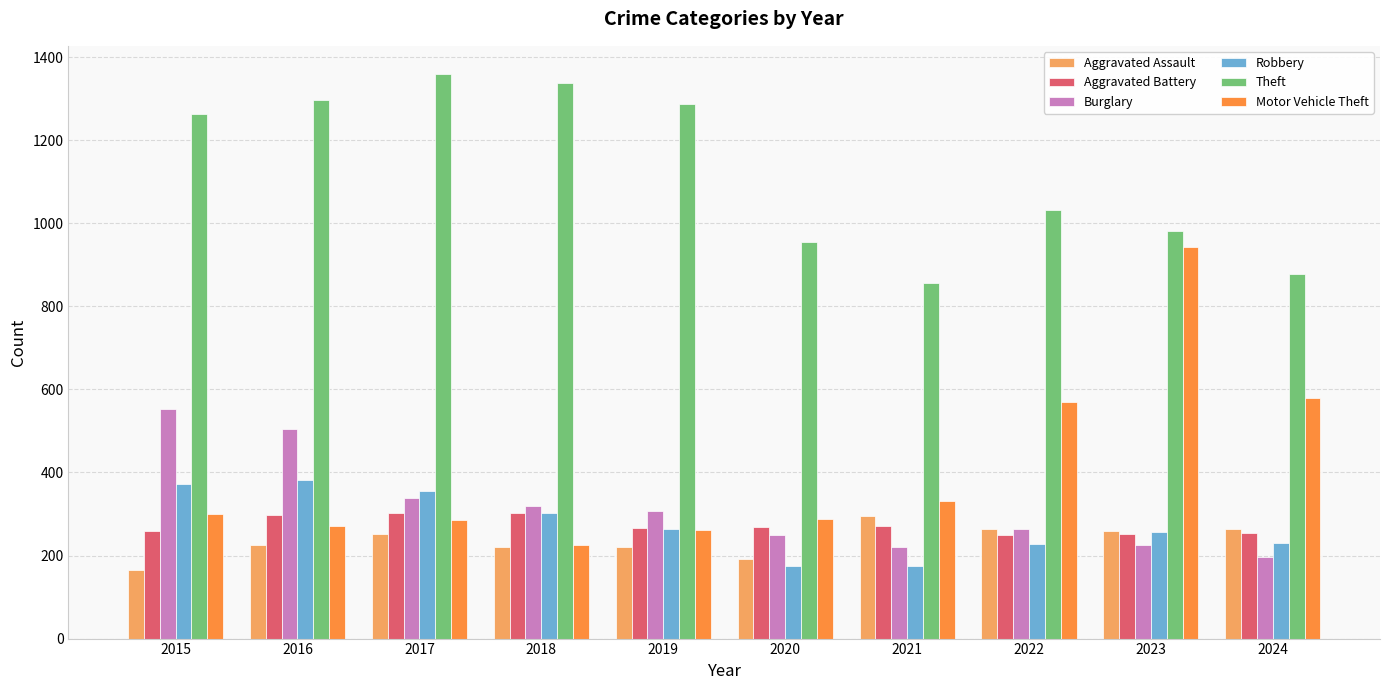

What is the minimum value for Robbery?

174